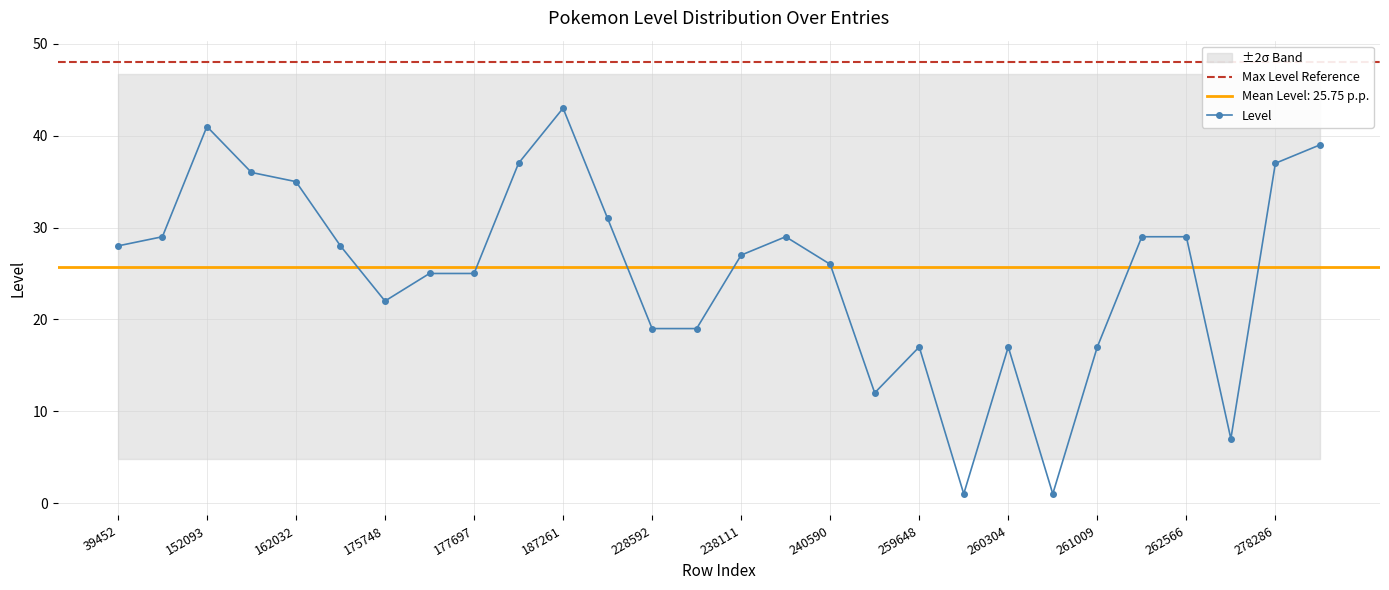

Rank the categories by value from lowest to highest.

260303, 261008, 277395, 258919, 259648, 260304, 261009, 228592, 230211, 175748, 176773, 177697, 240590, 238111, 39452, 168560, 40391, 239634, 261787, 262566, 219444, 162032, 161254, 186404, 278286, 279083, 152093, 187261